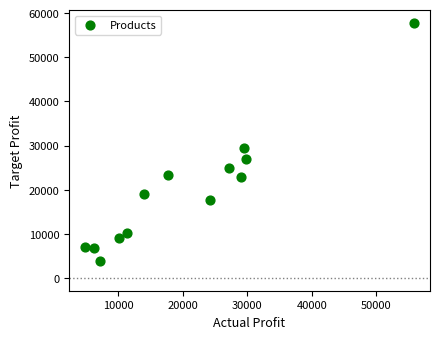

What Y value in the scatter plot is closest to 30800?

29460